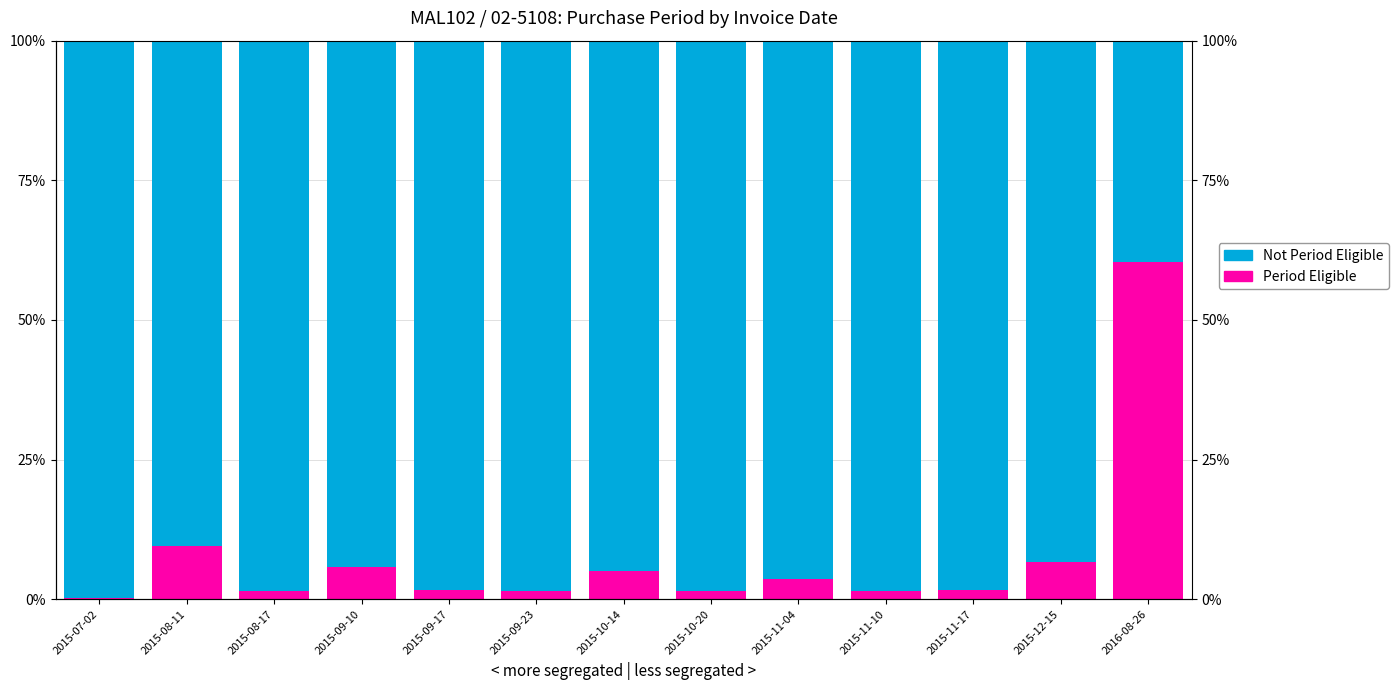

Rank the series by their maximum value, from lowest to highest.

Period Eligible, Not Period Eligible